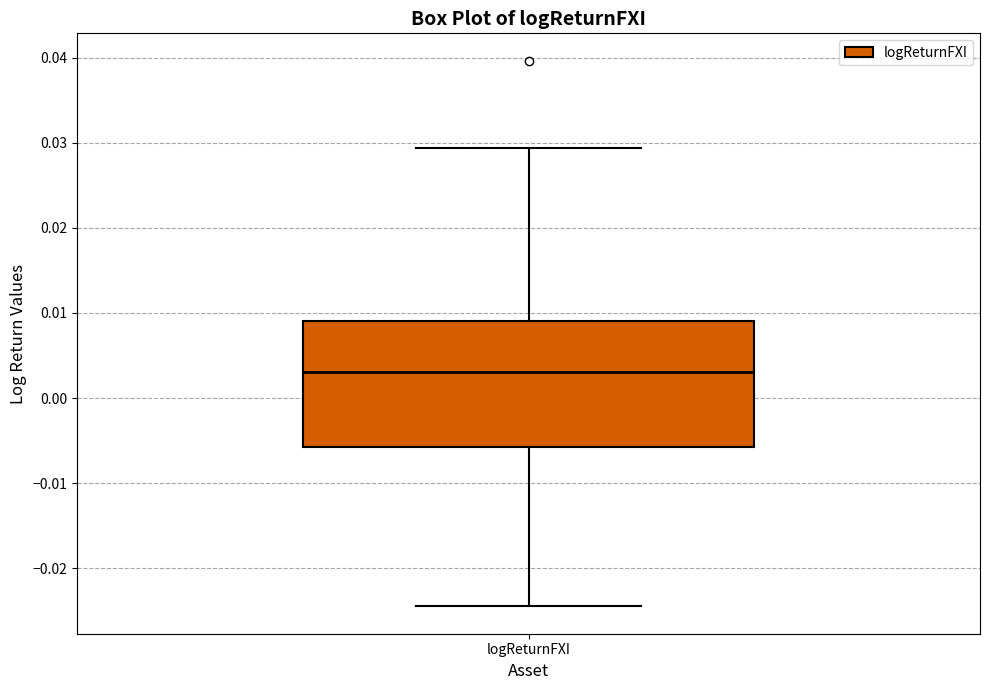

Read this box plot against the y-axis: the position of the median line, the range covered by the box, and the ends of both whiskers. The values are not printed on the chart, so give them approximately, as read against the axis.

median 0.003, box -0.006 to 0.009, whiskers -0.025 to 0.029